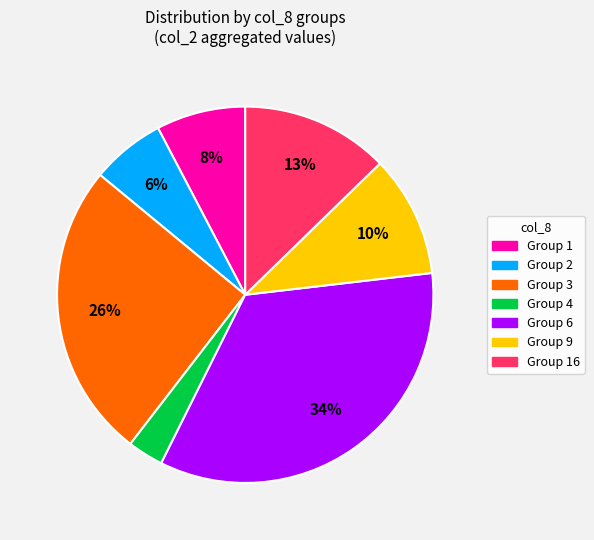

To the nearest percent, what is the average slice percentage?

14%